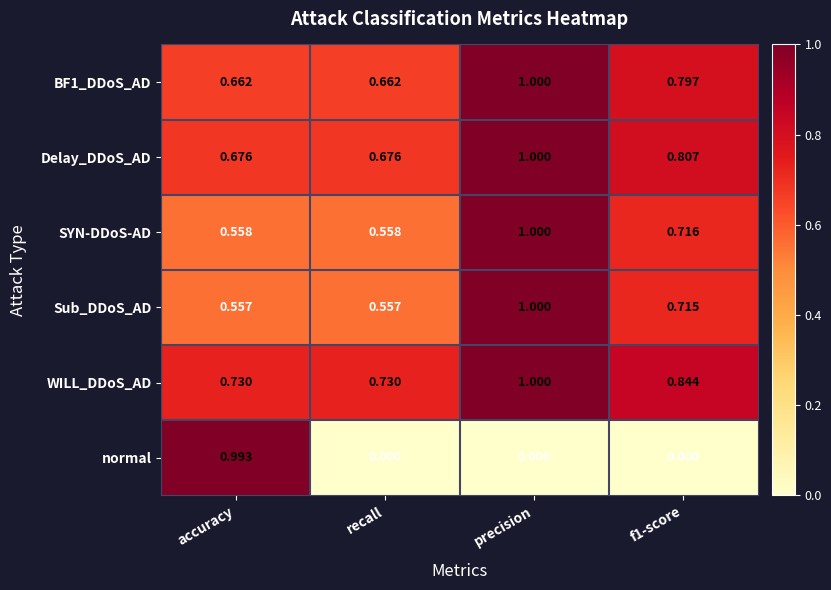

Is the value of WILL_DDoS_AD at recall greater than the value of Delay_DDoS_AD at recall?

Yes